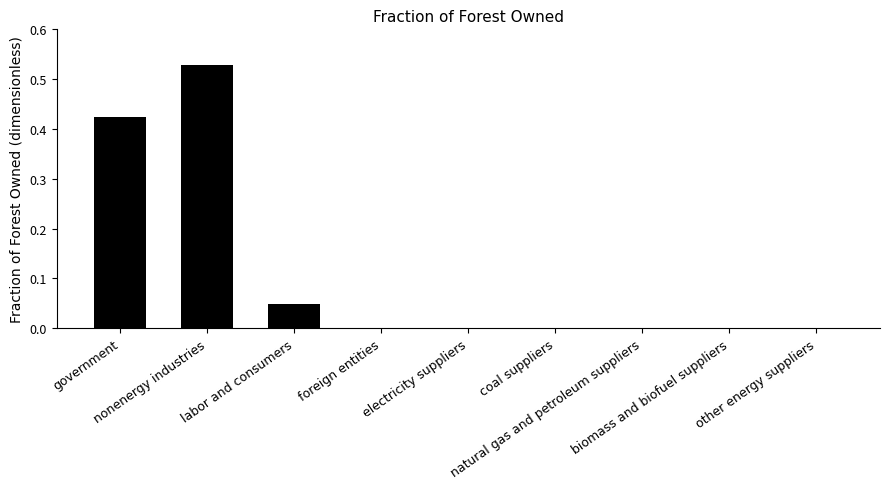

How many series are shown in this chart?

1